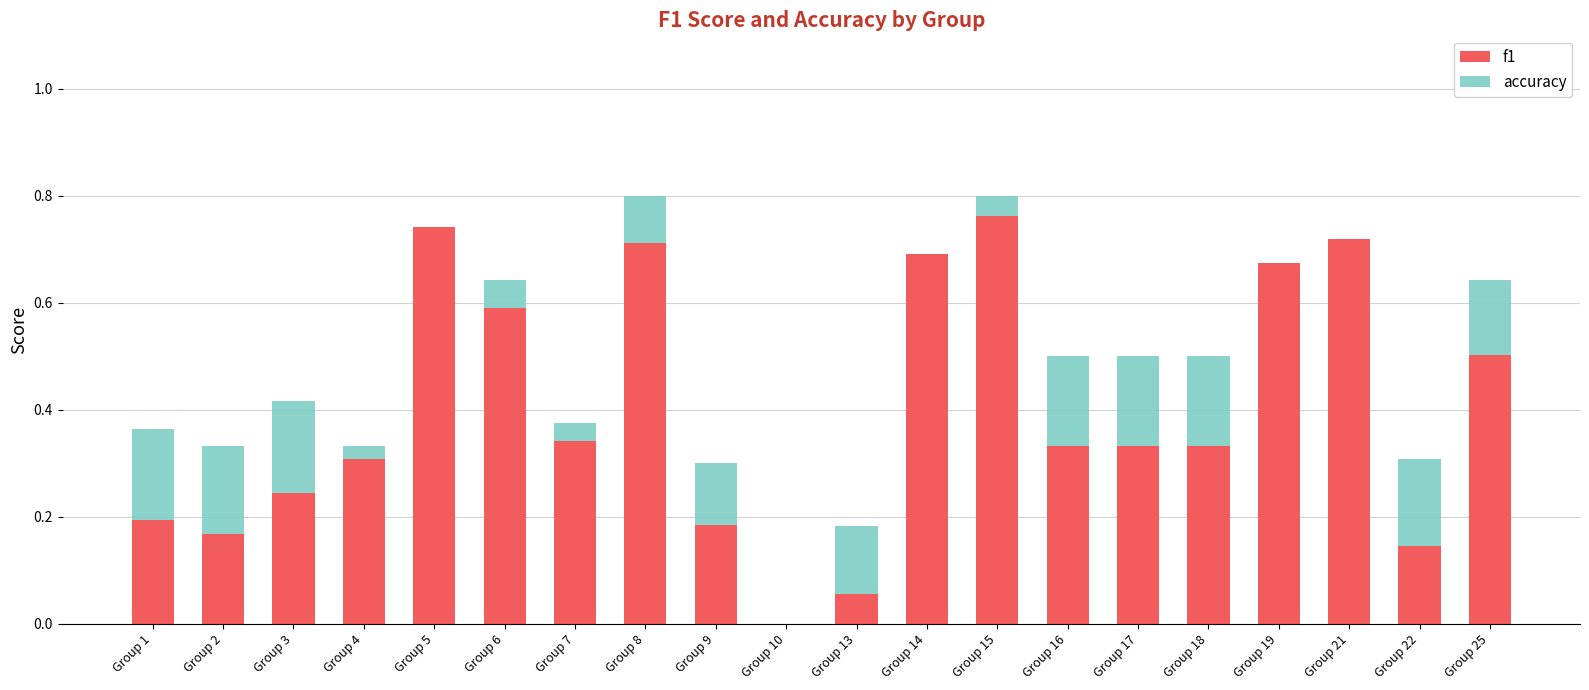

Rank the series by their maximum value, from lowest to highest.

f1, accuracy